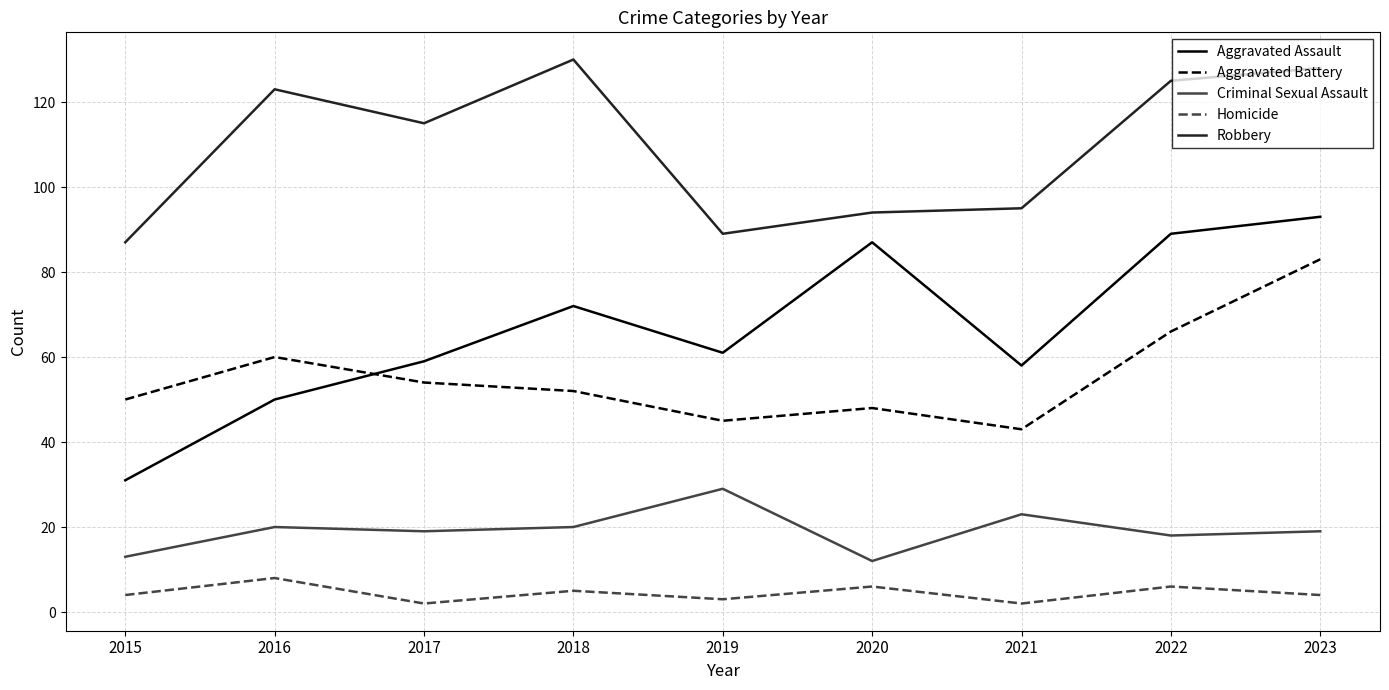

What is the approximate value of Robbery at 2016, to the nearest 10?

120